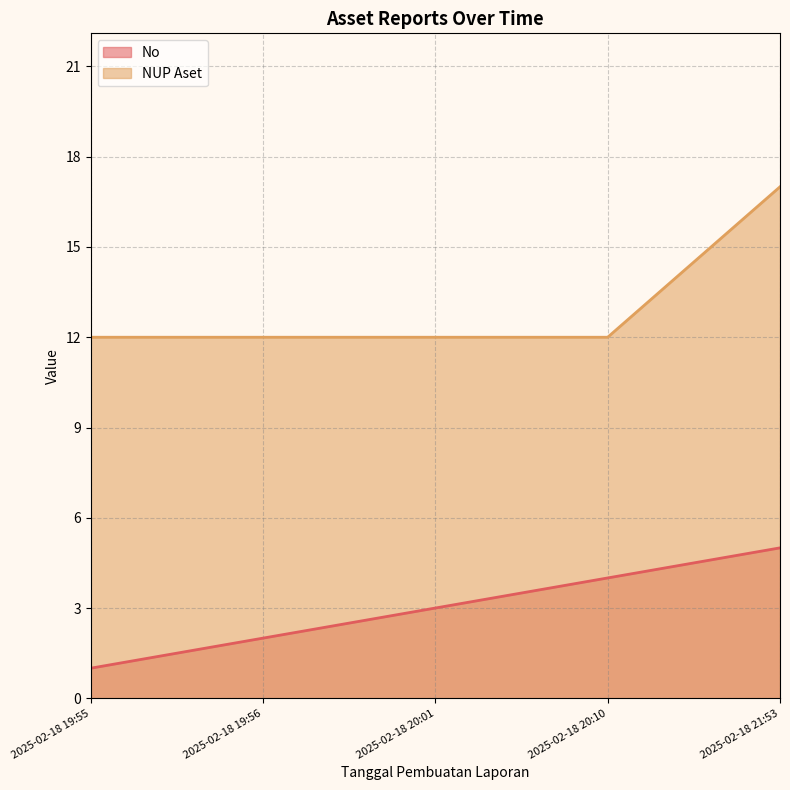

What is the label of the 2nd point from the right?

2025-02-18 20:10